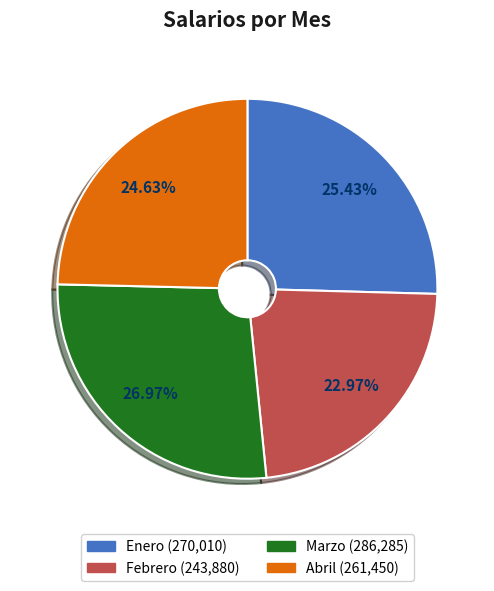

What portion of the pie excludes Febrero?

77.0%